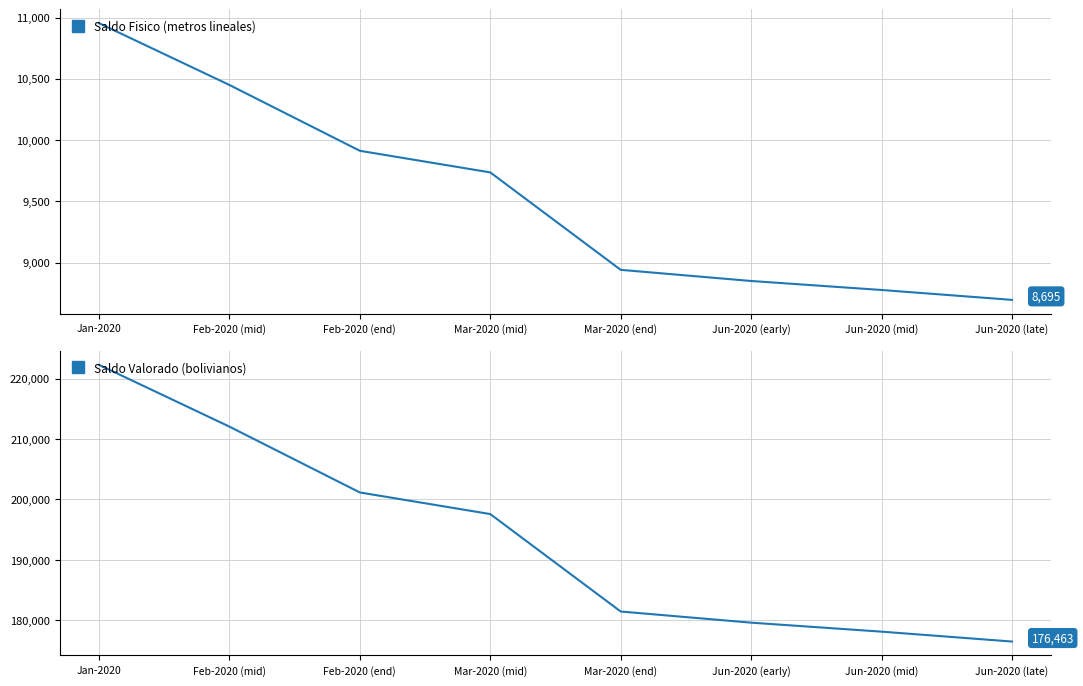

Reading left to right, list all the values displayed in this chart.

Saldo Fisico (metros lineales): Jan-2020=10954.0	Feb-2020 (mid)=10449.6	Feb-2020 (end)=9912.1	Mar-2020 (mid)=9735.8	Mar-2020 (end)=8940.3	Jun-2020 (early)=8849.4	Jun-2020 (mid)=8775.9	Jun-2020 (late)=8695.2
Saldo Valorado (bolivianos): Jan-2020=222301.5	Feb-2020 (mid)=212065.9	Feb-2020 (end)=201158.8	Mar-2020 (mid)=197579.3	Mar-2020 (end)=181435.7	Jun-2020 (early)=179590.9	Jun-2020 (mid)=178099.3	Jun-2020 (late)=176462.6